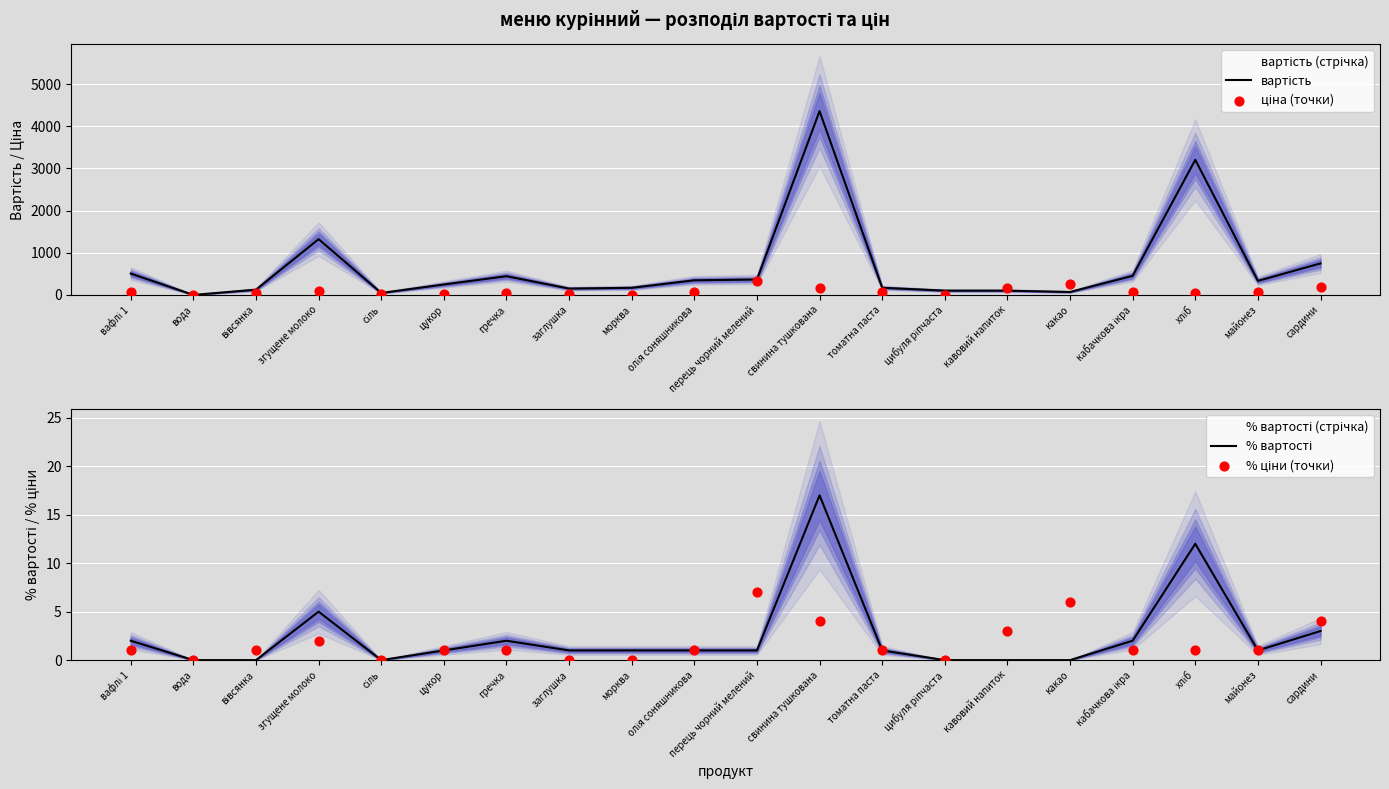

Which series has the largest total across all categories?

вартість